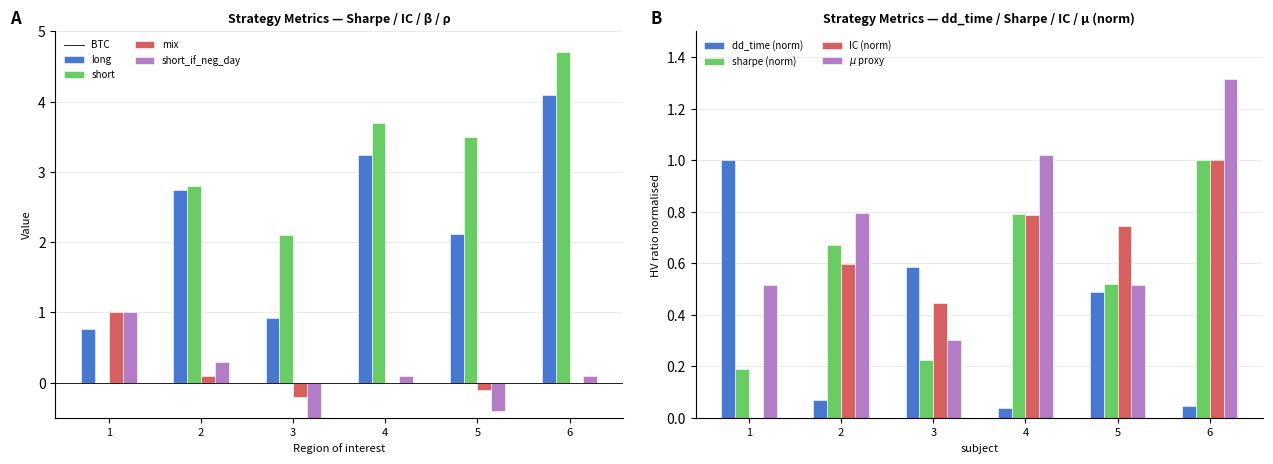

The dd_time (norm) series shows 0.5 at 5. True or false?

True